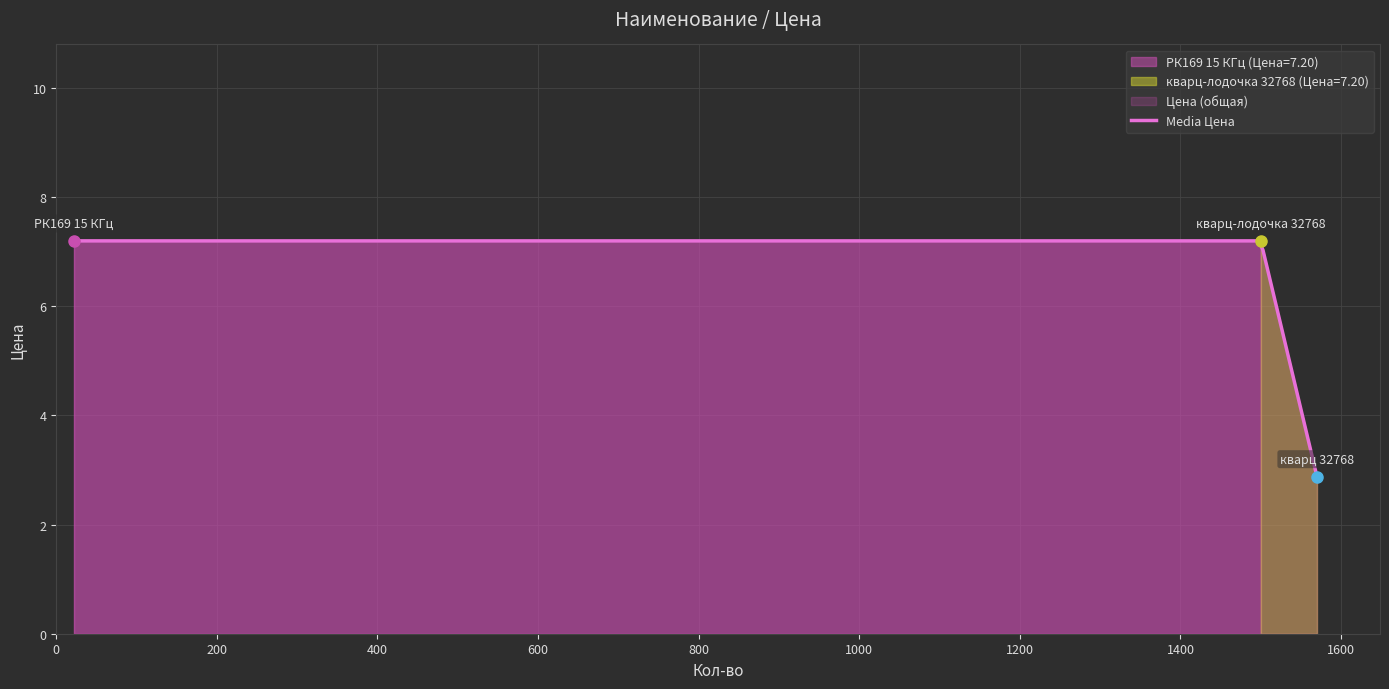

What is the maximum value shown in the chart?

7.2